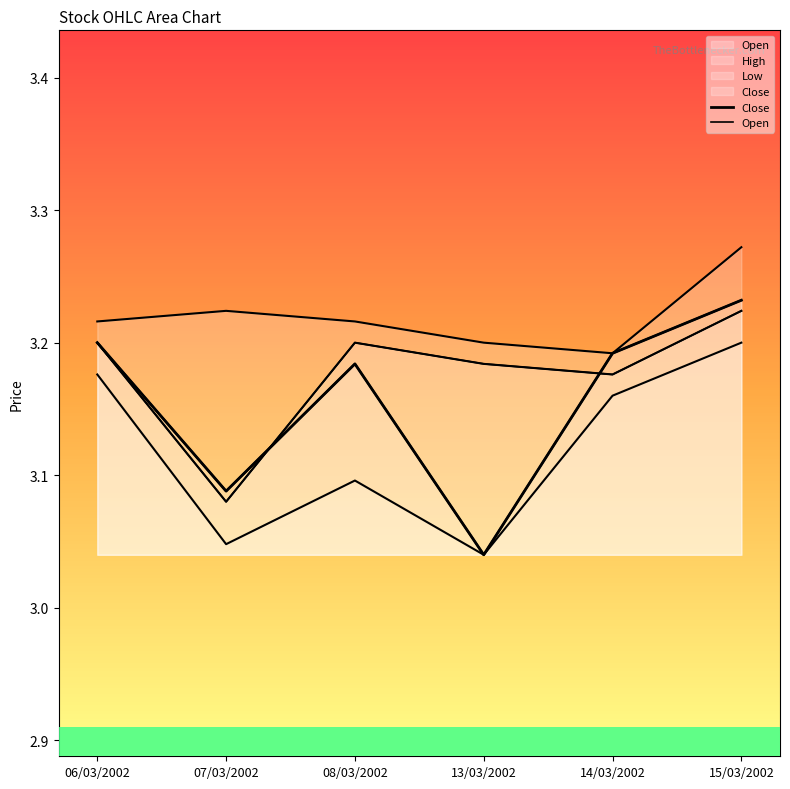

How many categories are shown in the chart?

6